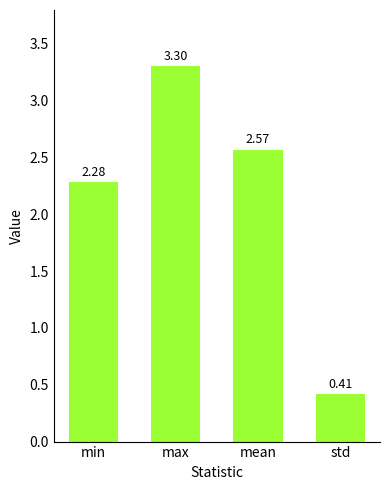

What is the label of the 4th bar from the left?

std